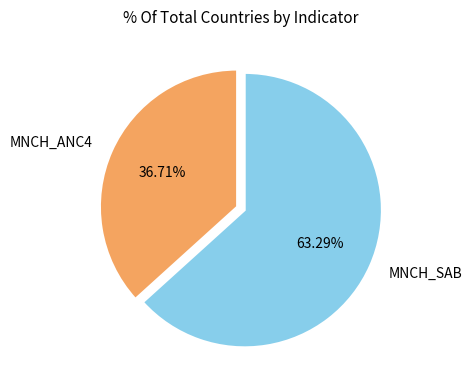

What percentage is the MNCH_SAB slice, to the nearest percent?

63%